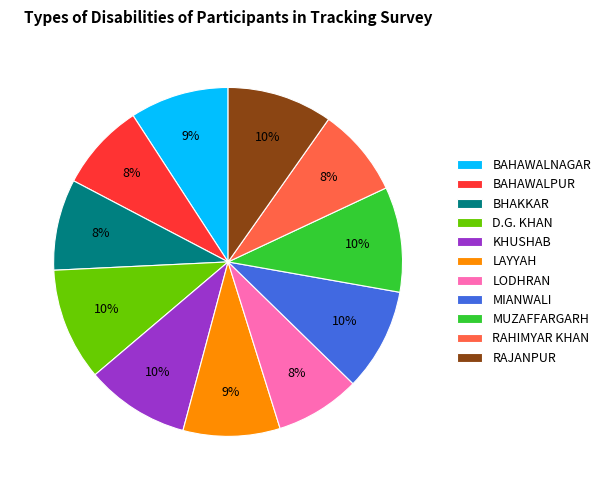

Is BAHAWALPUR the majority of the pie?

No